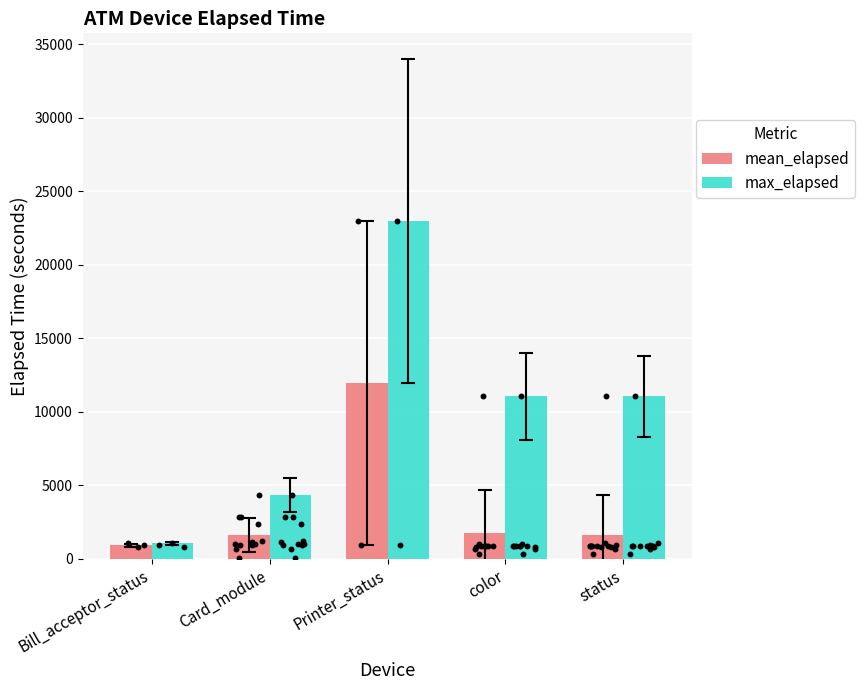

At which category is the sum across all series the highest?

Printer_status